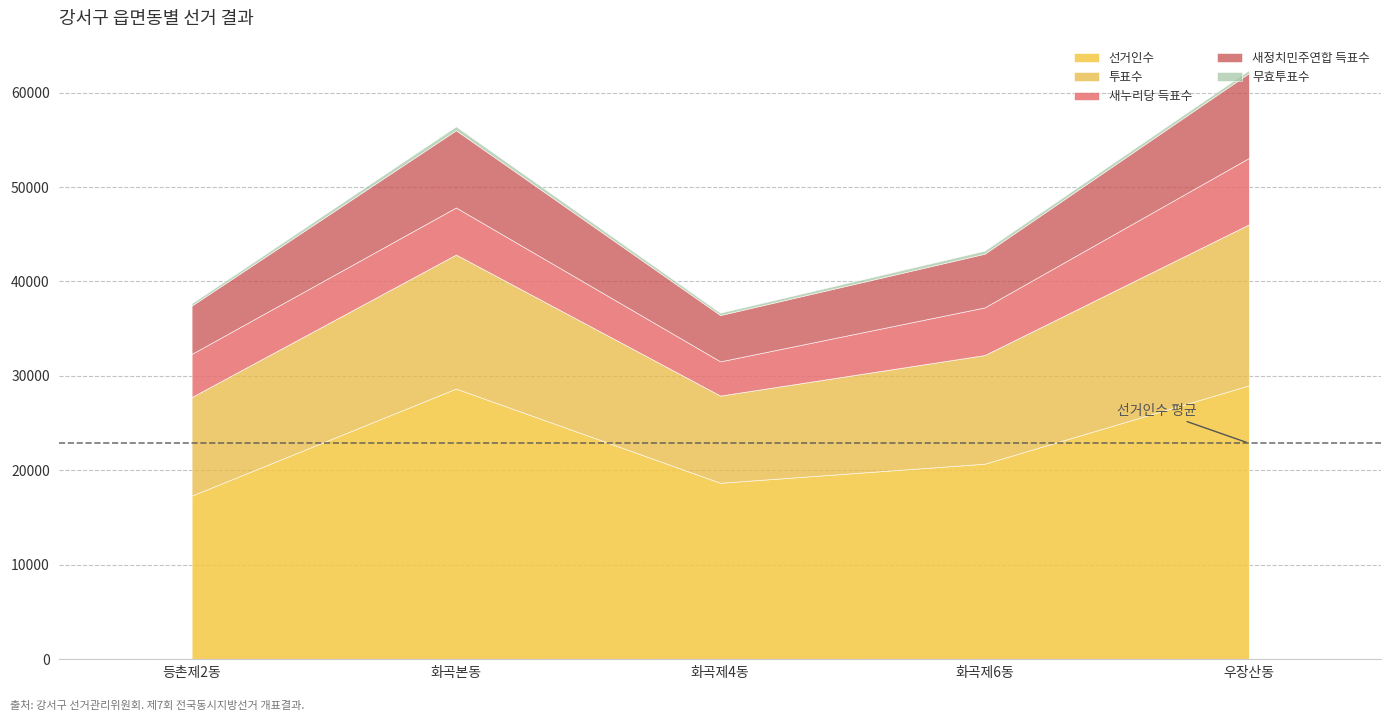

Count the number of data series in this chart.

5